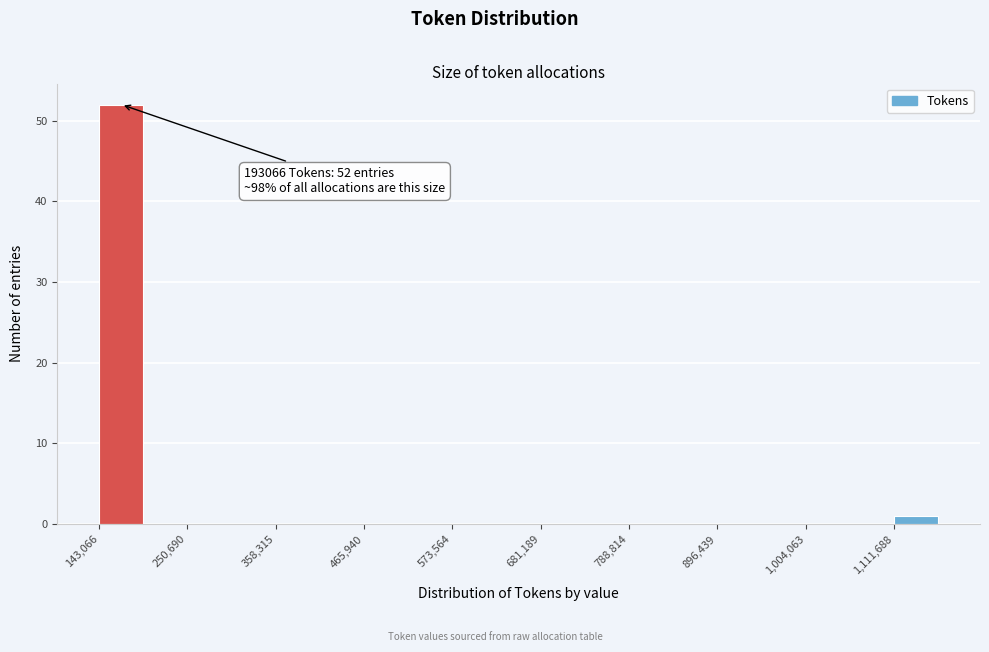

Read against the x-axis, roughly where is the centre of the tallest bar?

160000